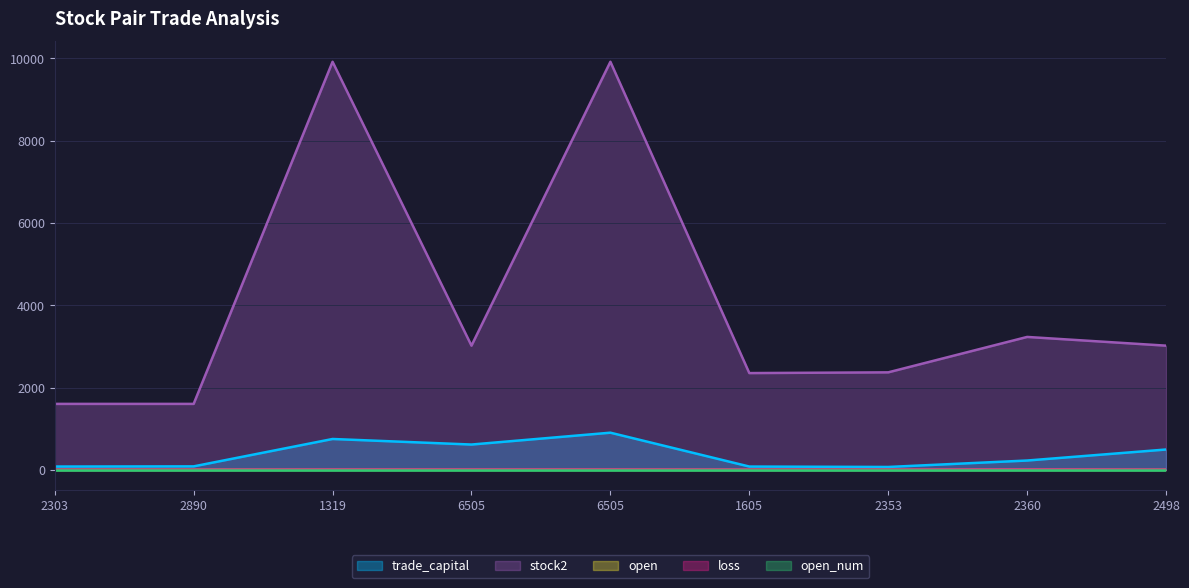

What is the difference between the second highest and second lowest values in the open series?

0.6